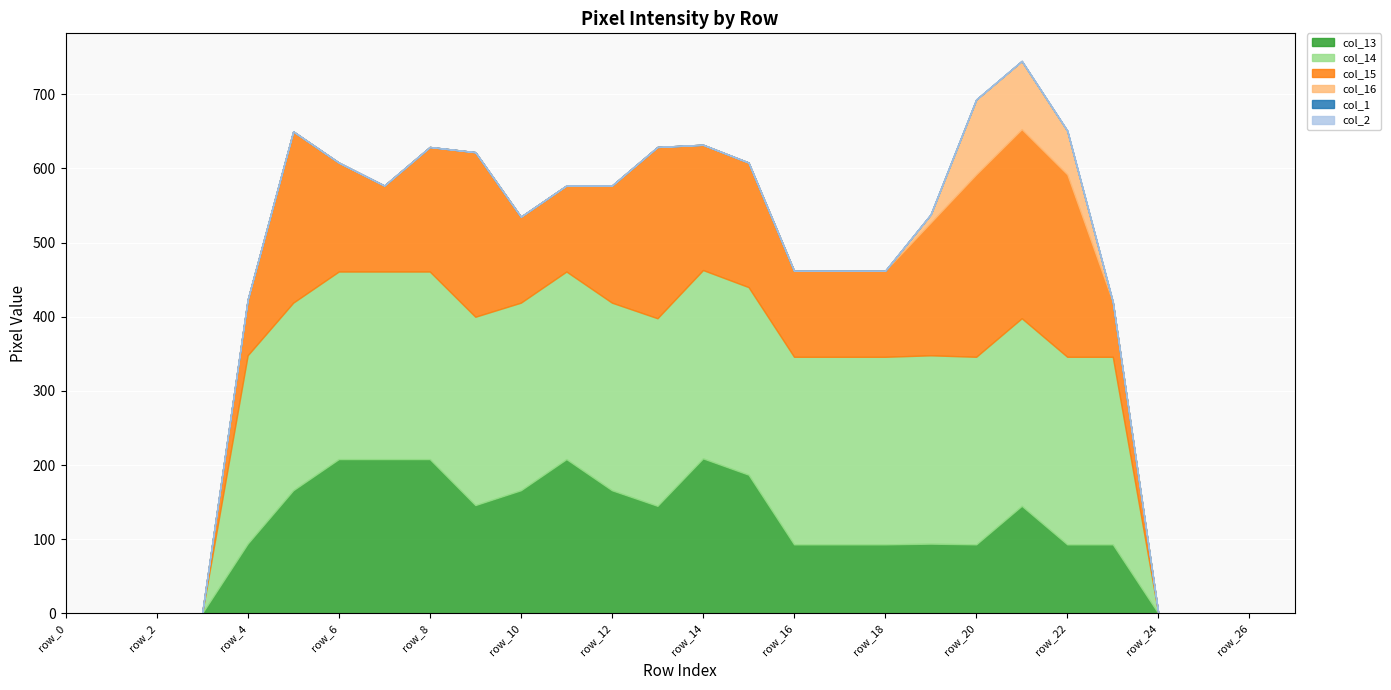

What are all the series names shown in the legend?

col_13, col_14, col_15, col_16, col_1, col_2